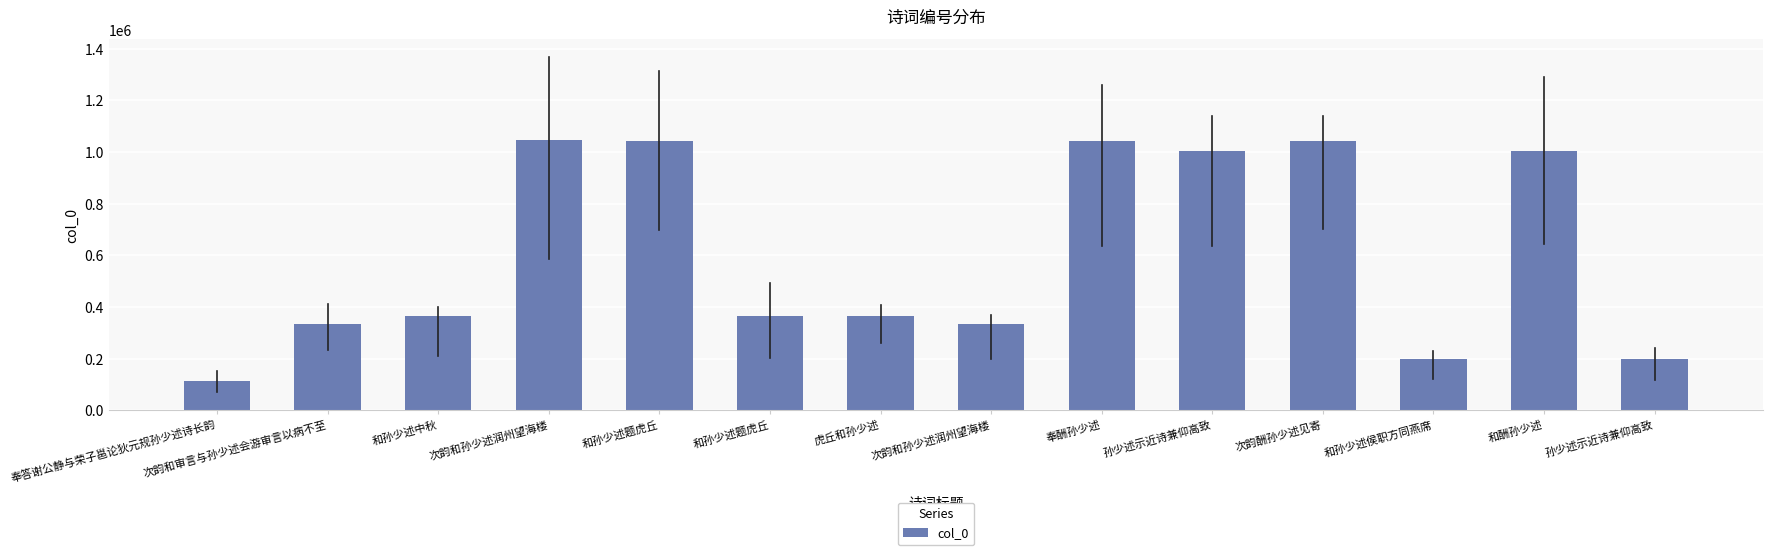

What is the smallest value displayed?

113421